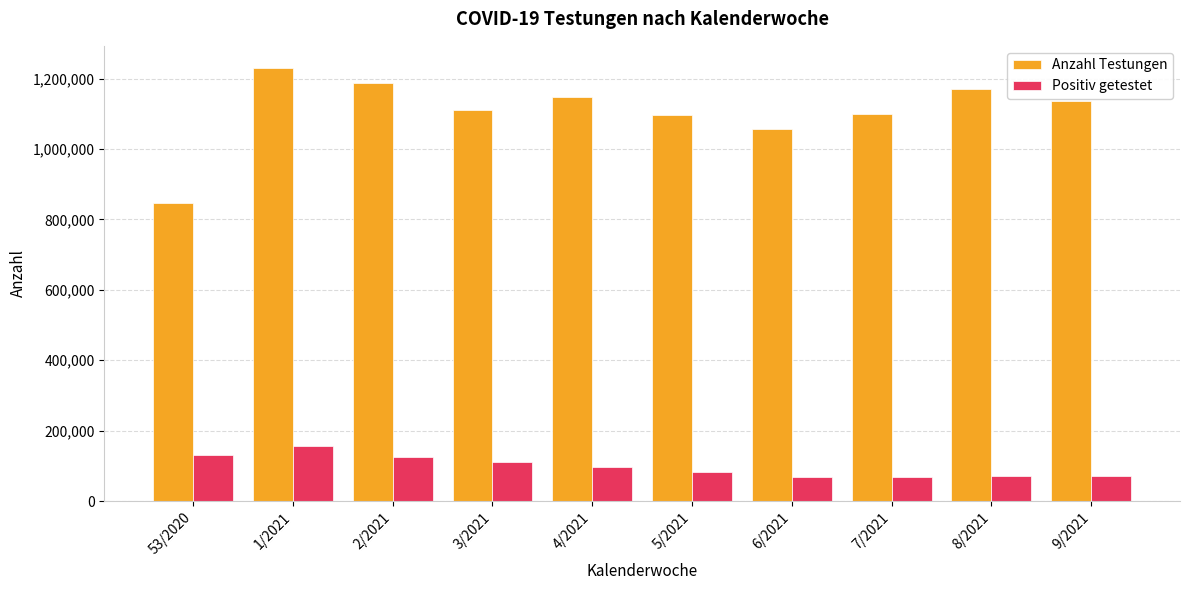

Does the chart contain any negative values?

No